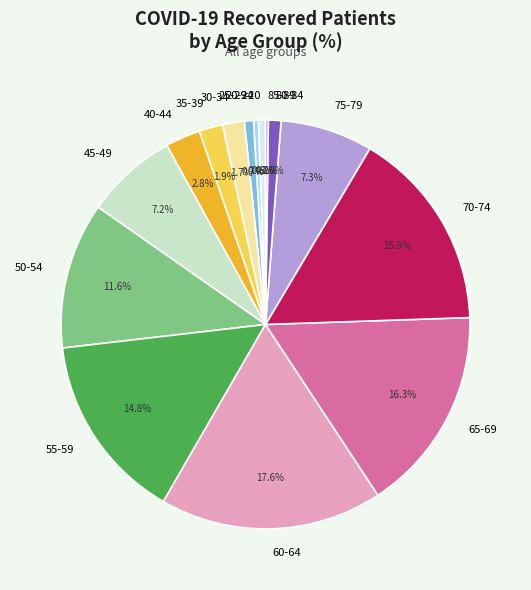

Which category has the biggest portion of the pie?

60-64